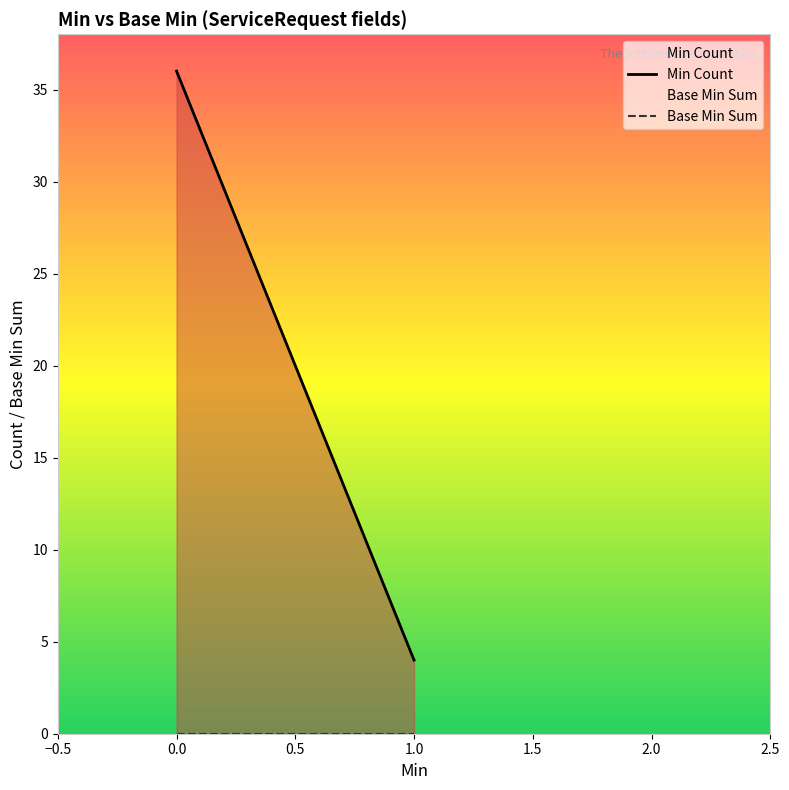

Is it true that Min Count equals 48 at 0.0?

False